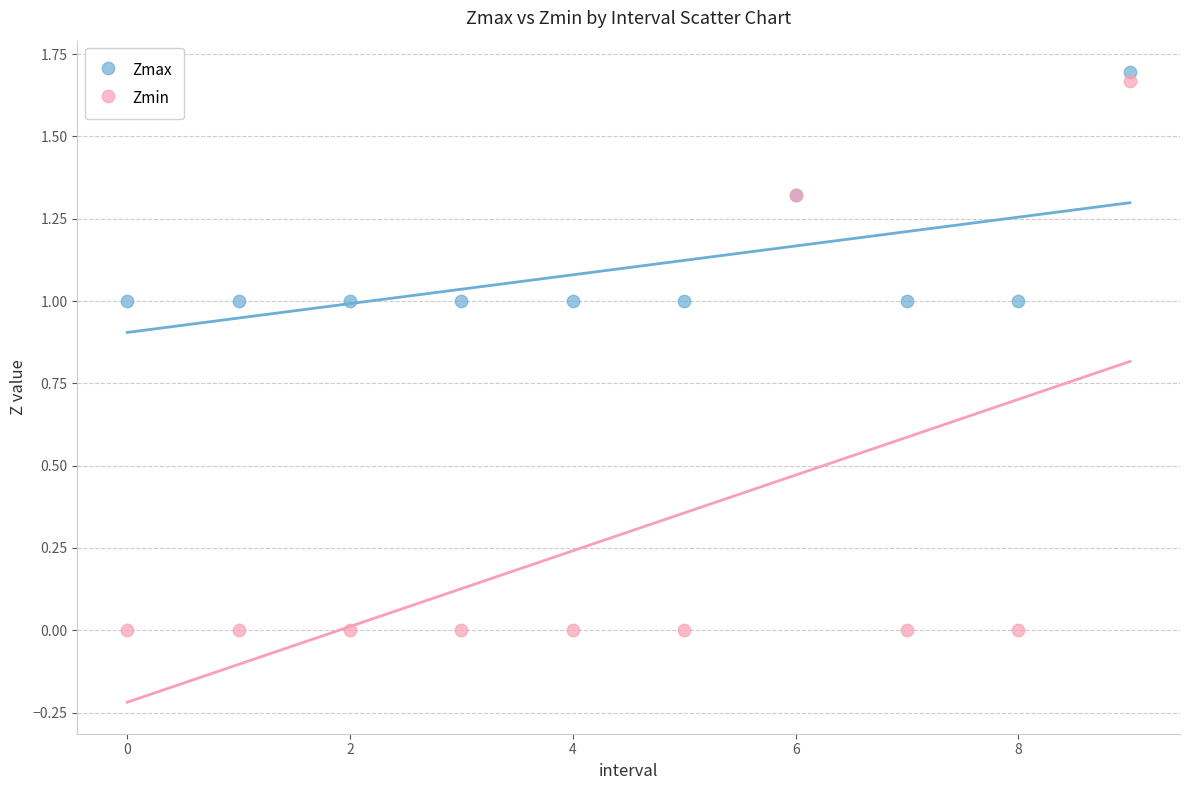

Which series has the largest Y range (max minus min)?

Zmin